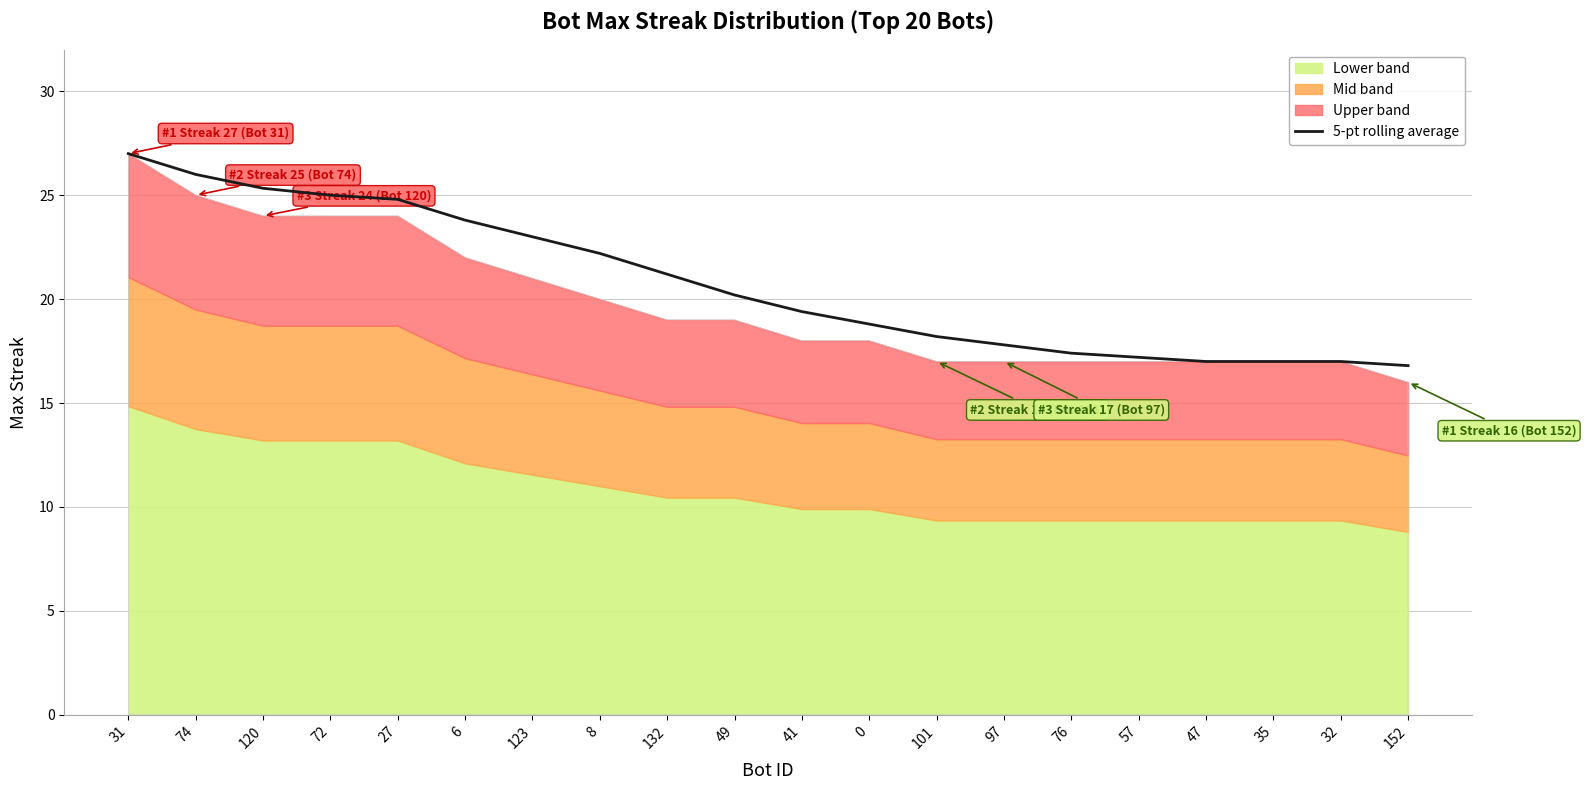

What is the sum of the values at 57 and 27?

42.0